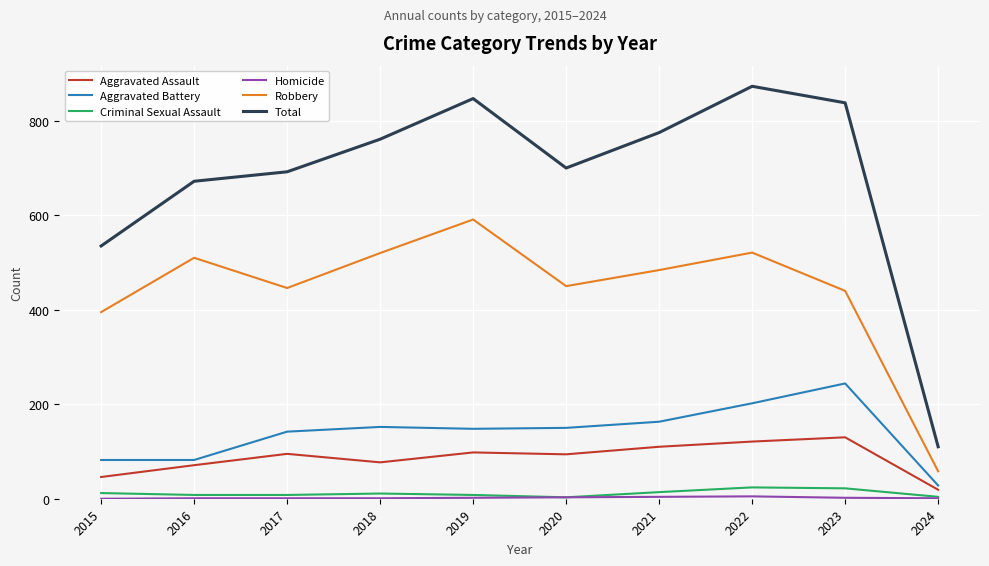

Which series changed the most between 2016 and 2021?

Total